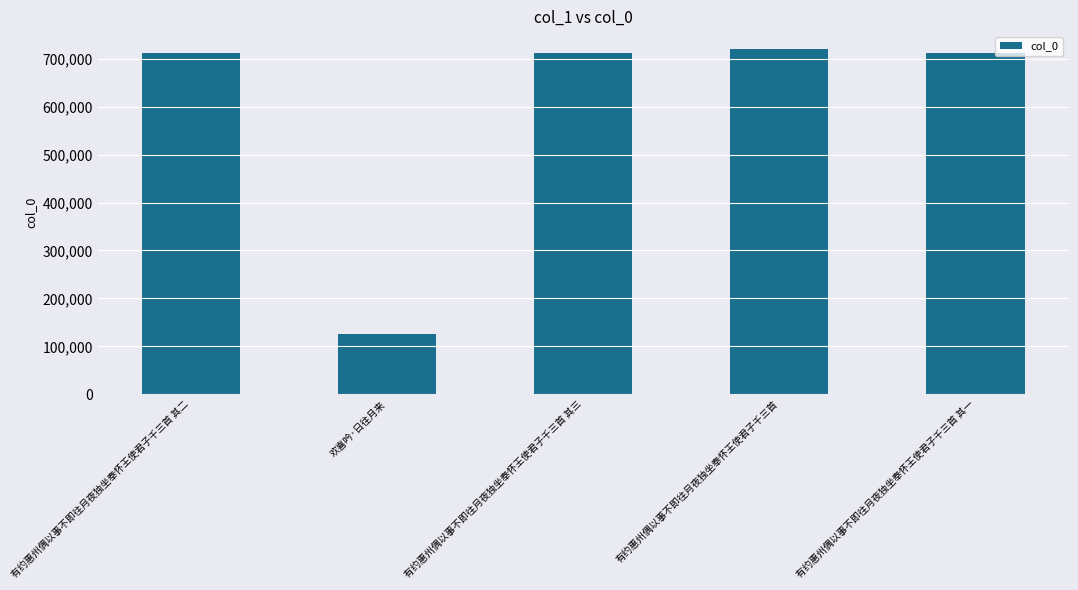

What is the average value?

597421